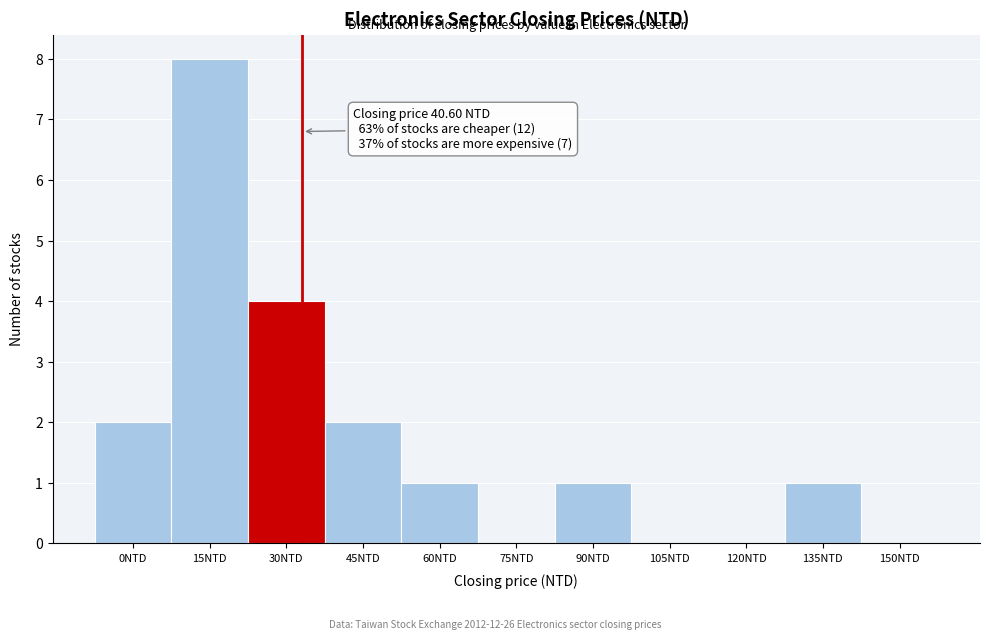

Reading left to right, extract all data points from this chart.

0NTD=2	15NTD=8	30NTD=4	45NTD=2	60NTD=1	75NTD=0	90NTD=1	105NTD=0	120NTD=0	135NTD=1	150NTD=0